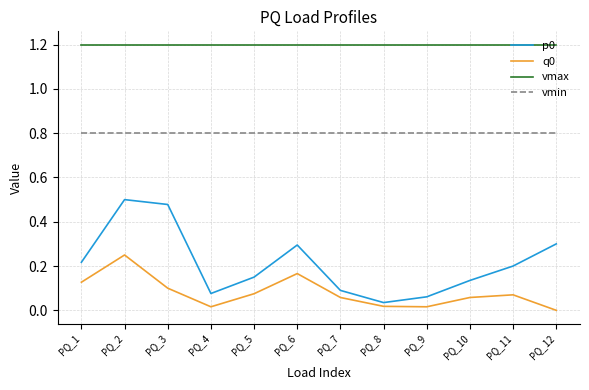

What is the total value across all series at PQ_3?

2.6